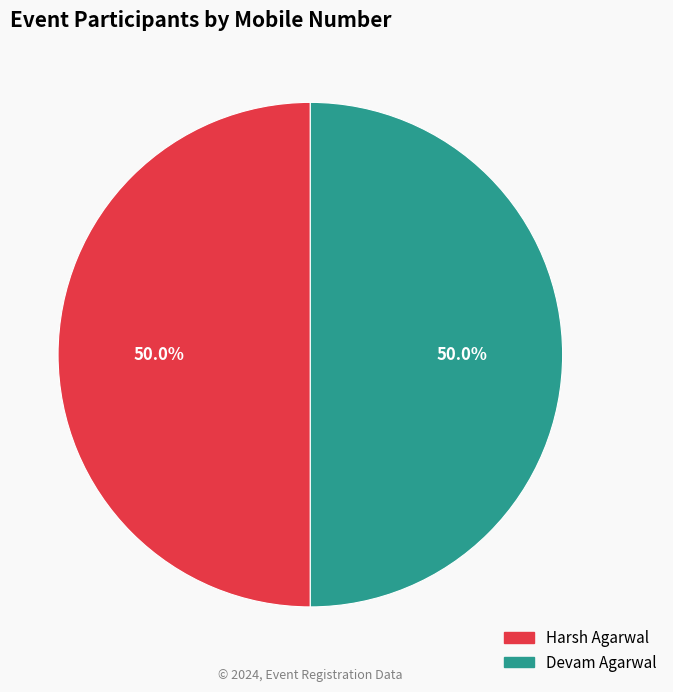

Approximately how many times larger is the value at Harsh Agarwal compared to Devam Agarwal?

1.0